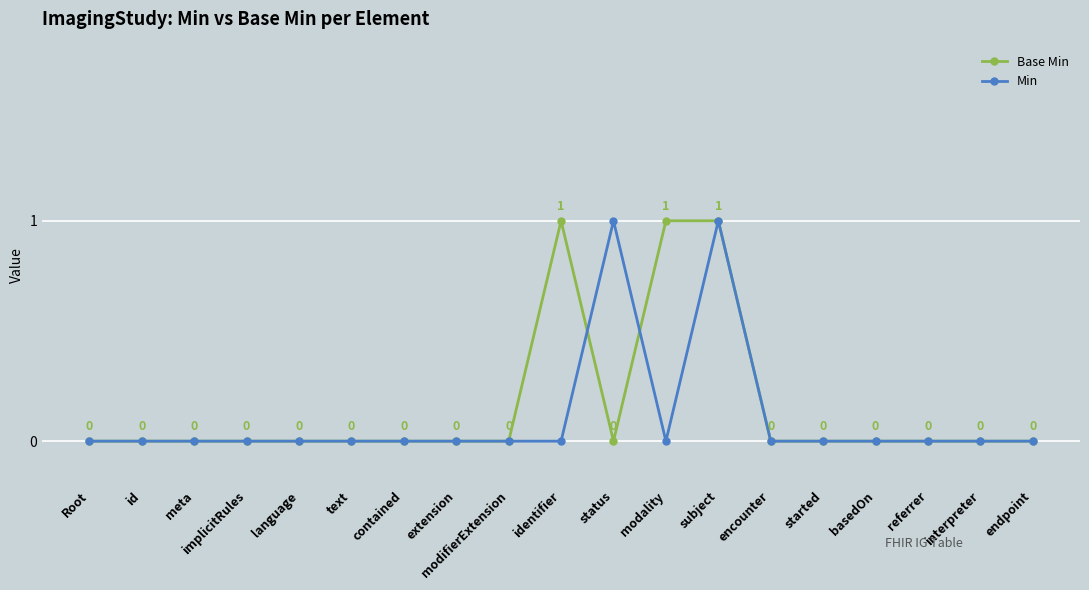

The value of Base Min at interpreter is 0. True or false?

True